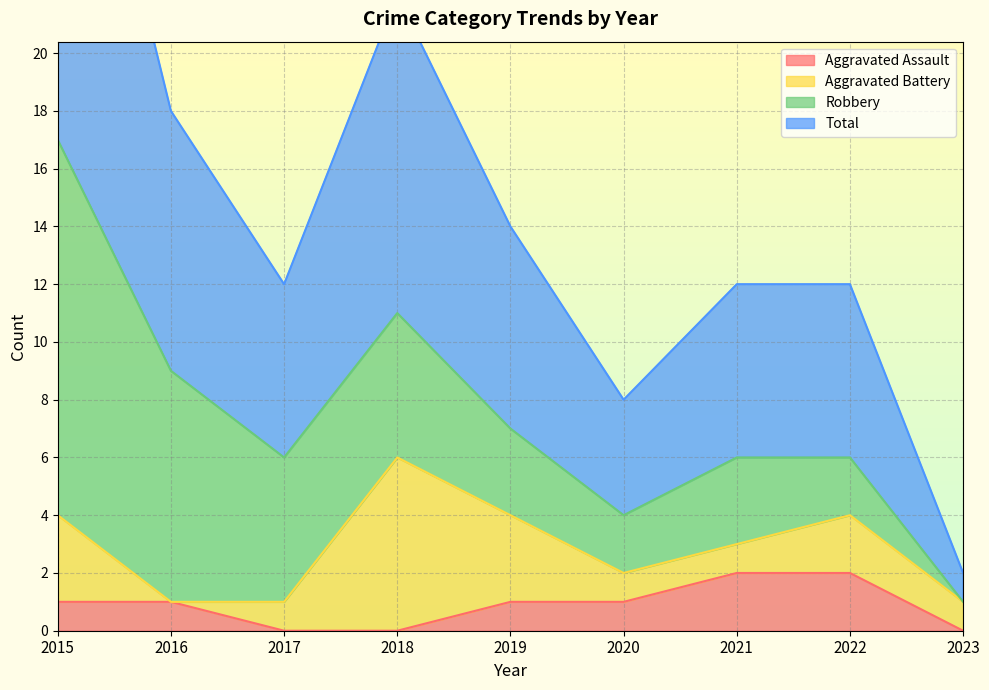

True or false: Aggravated Assault has a value of -1 at 2023.

False